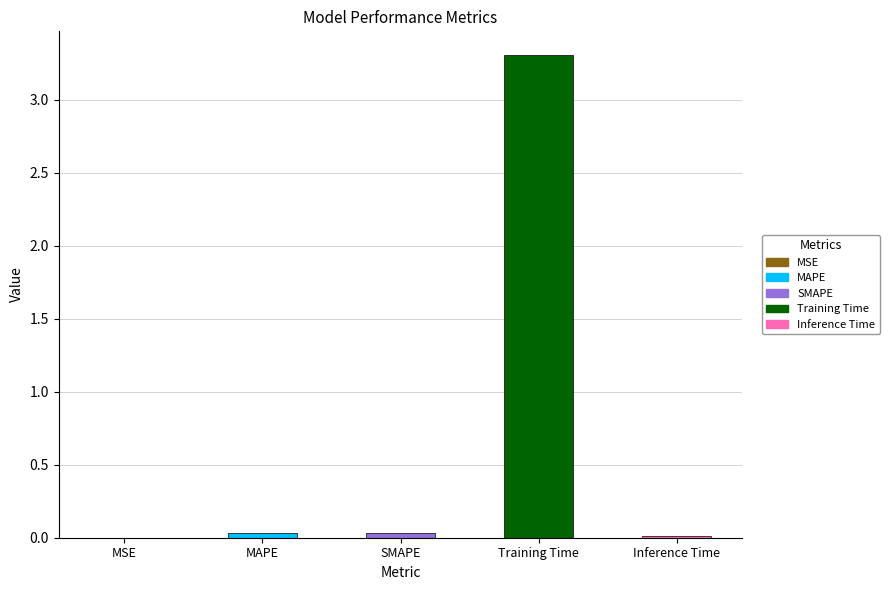

What is the maximum value shown in the chart?

3.3